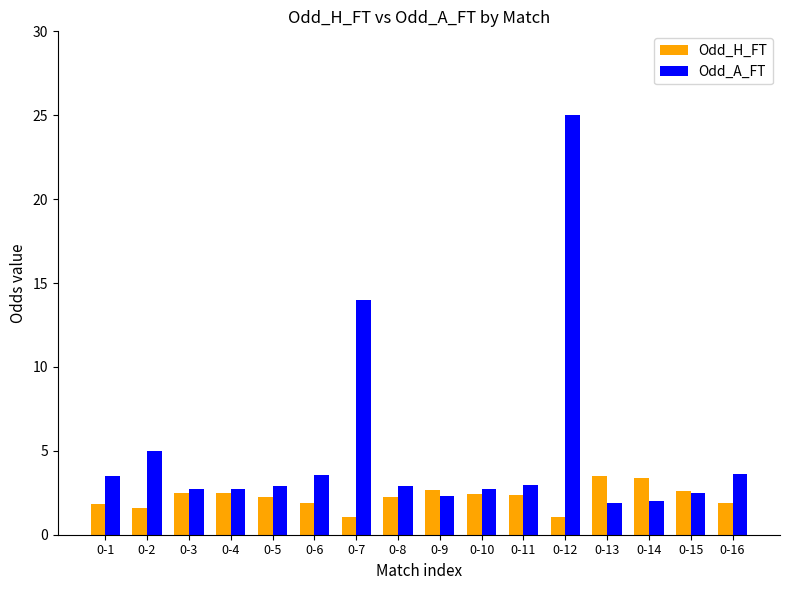

What is the sum of the Odd_A_FT values at 0-4 and 0-7?

16.8